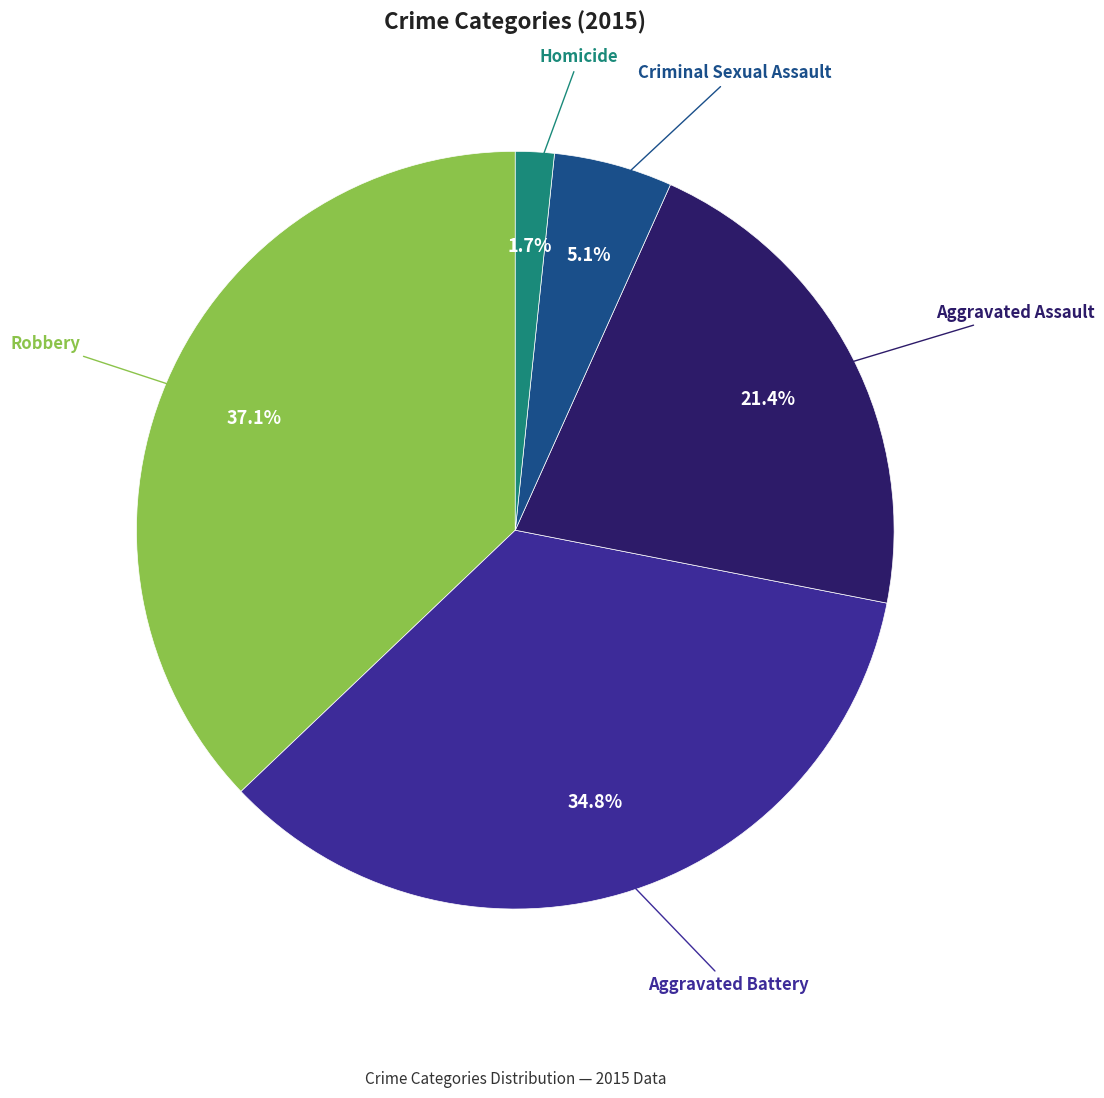

Is there any slice that represents more than half of the pie?

No